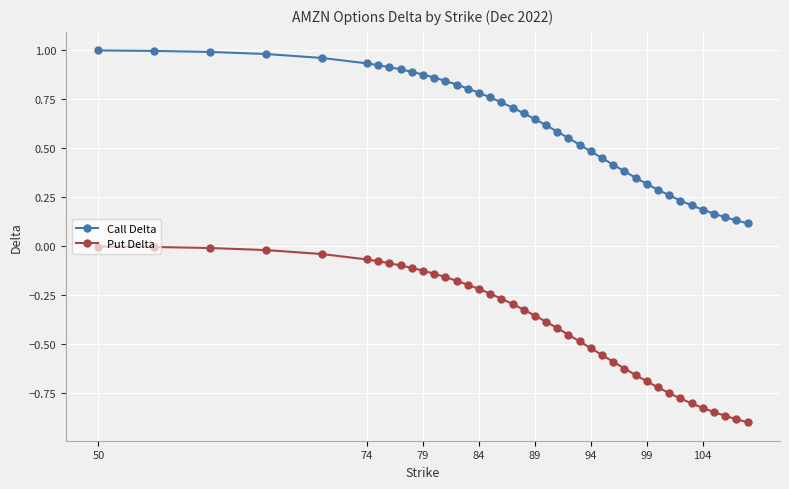

What is the sum of all Put Delta values?

-15.8